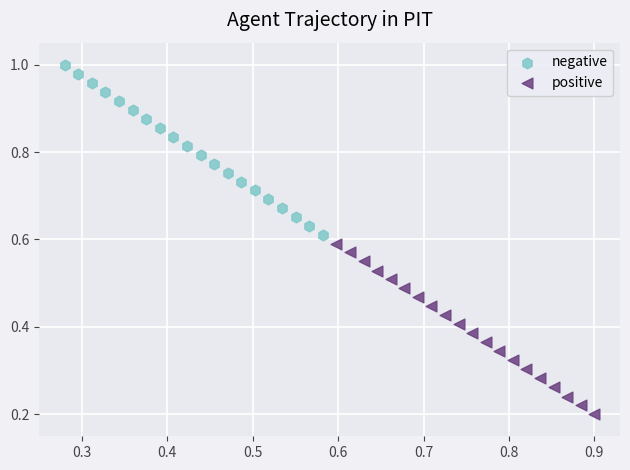

Which series contains the highest Y value?

negative